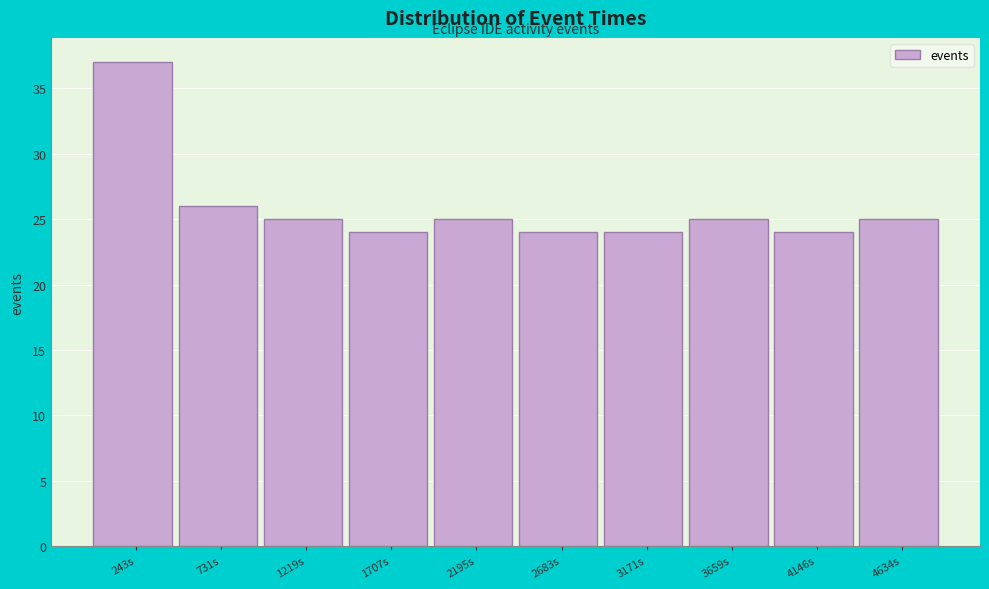

Which range on the x-axis has the tallest bar?

0 to 500